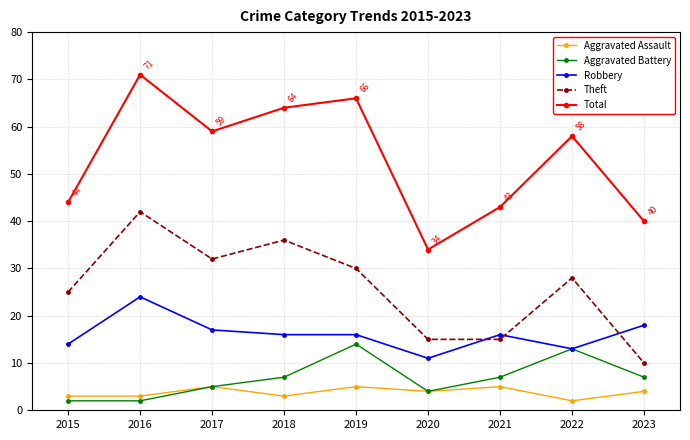

What is the maximum value for Aggravated Battery?

14